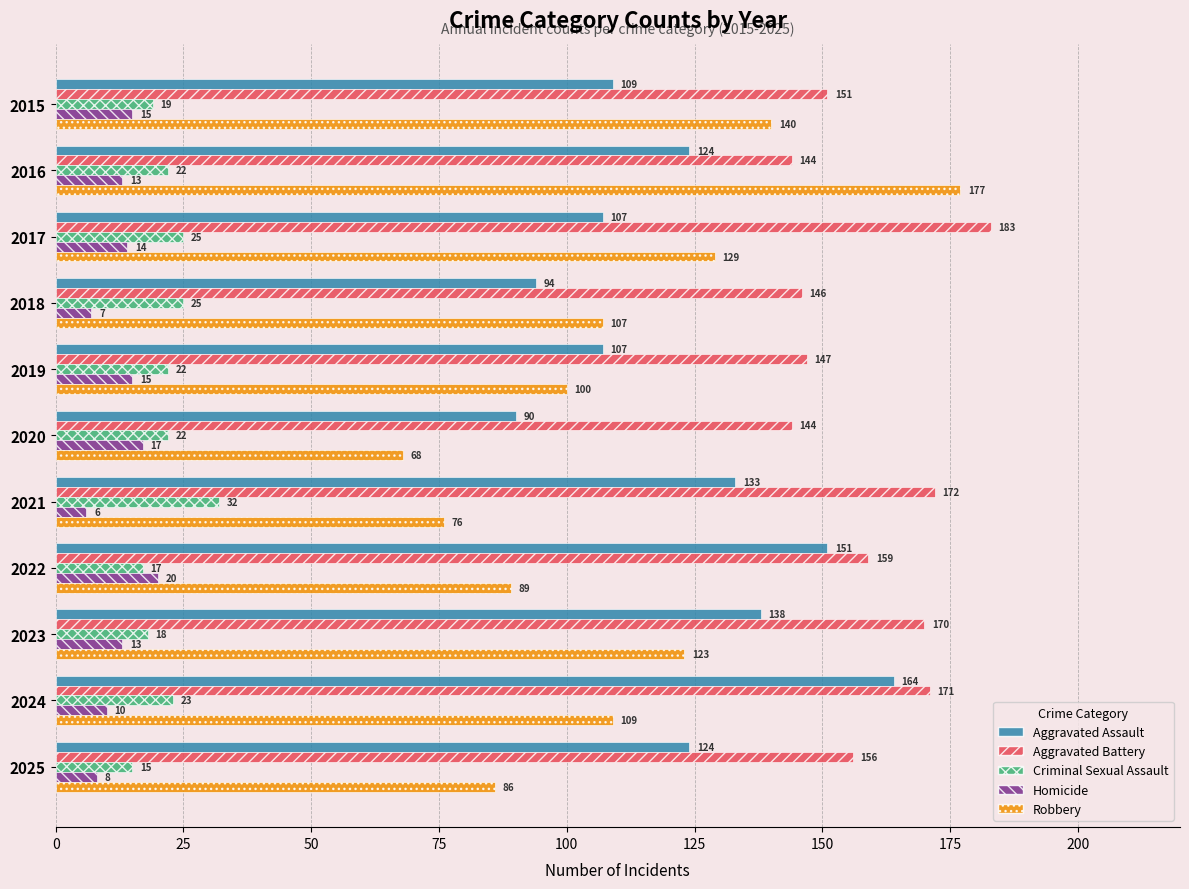

What is the minimum value for Aggravated Battery?

144